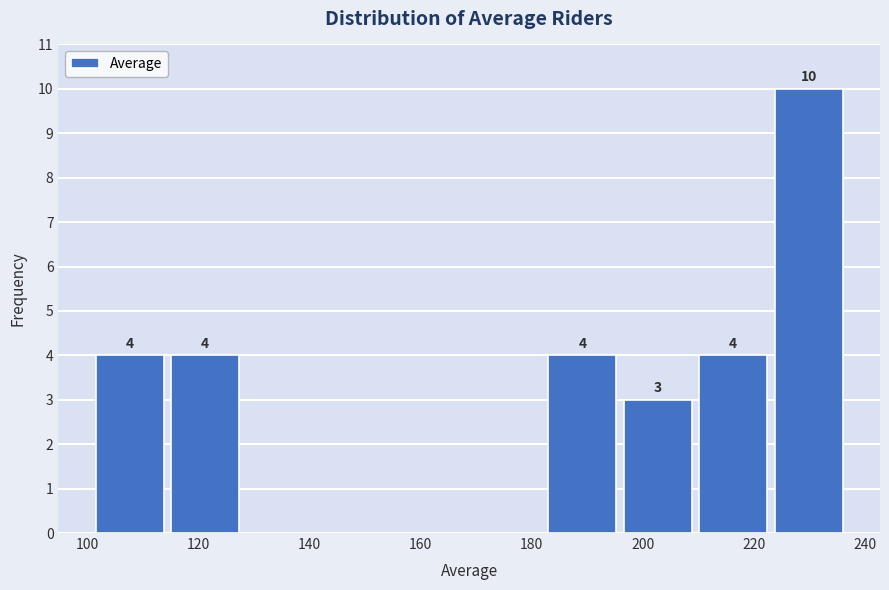

Over which range of the x-axis is the bar tallest?

224 to 238